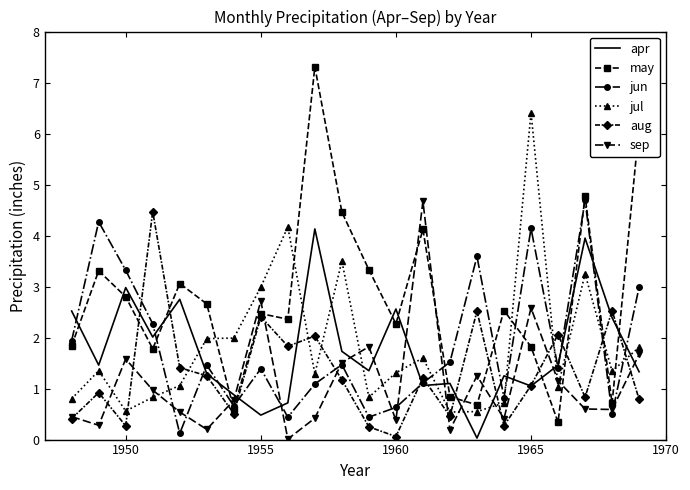

In jul, how many points are lower than both neighbors (excluding endpoints)?

6